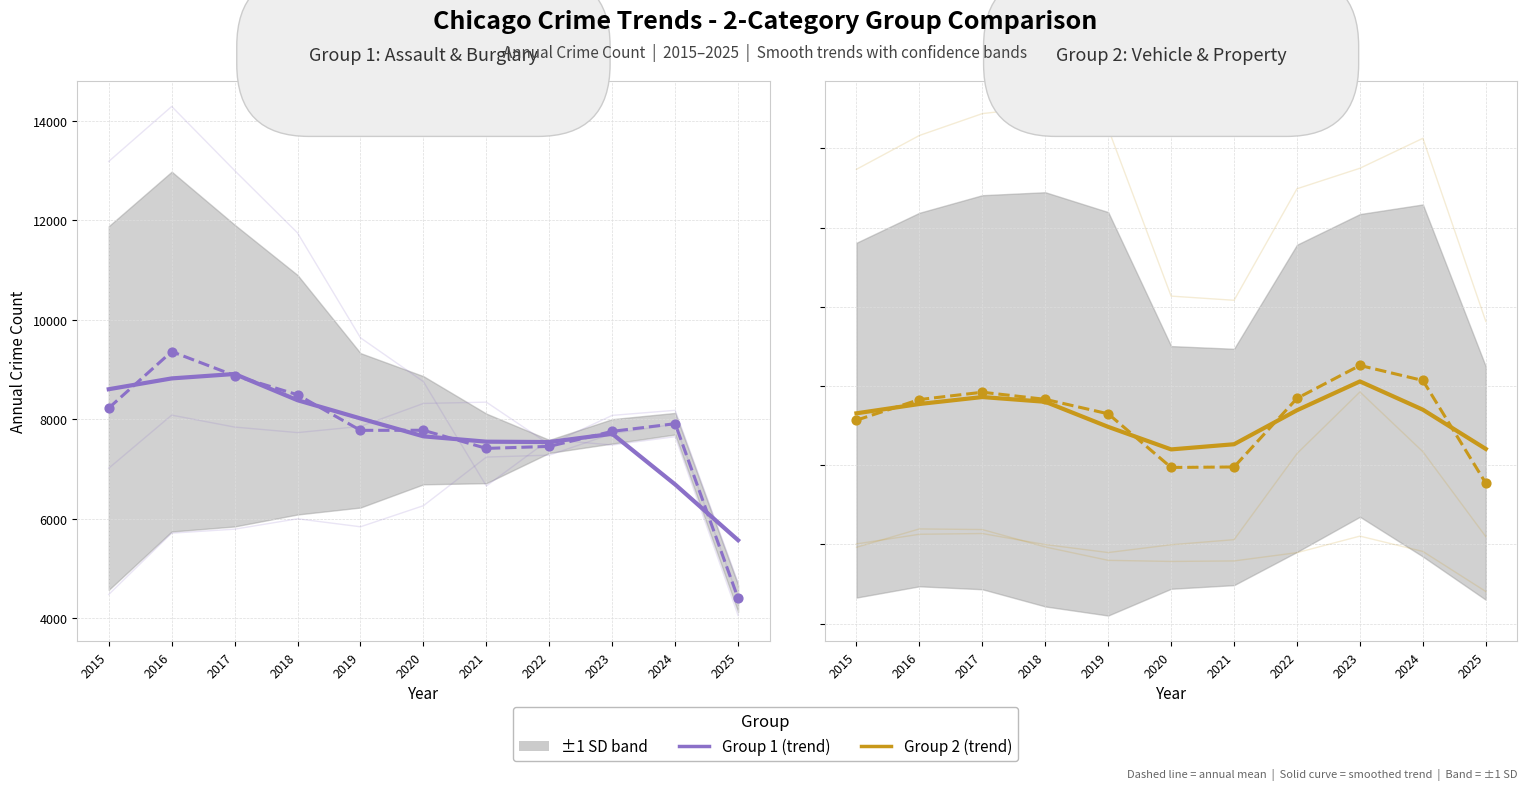

At how many categories does at least one series exceed 25090?

8